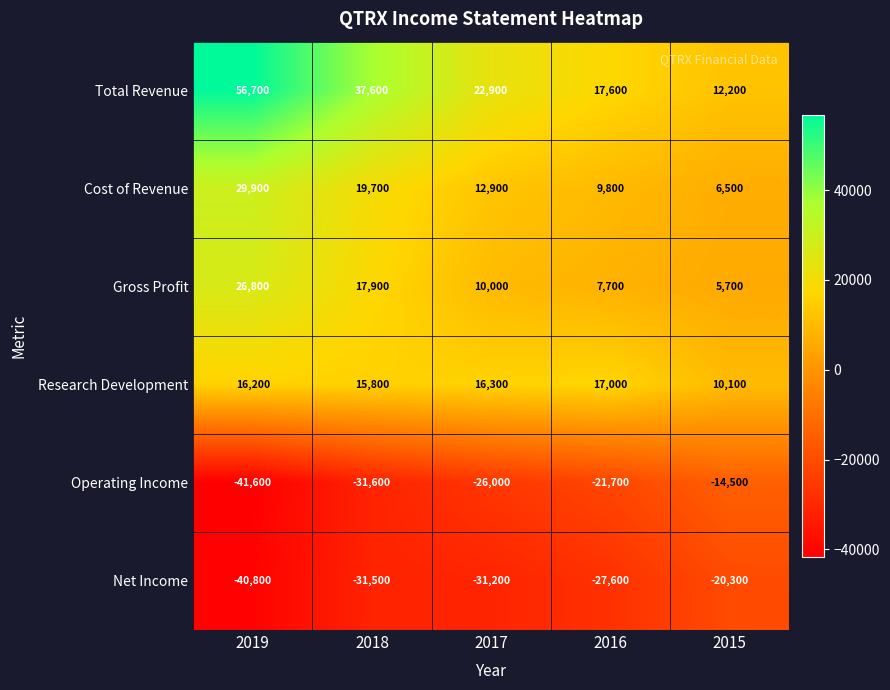

Is it true that Total Revenue equals 22900 at 2017?

True